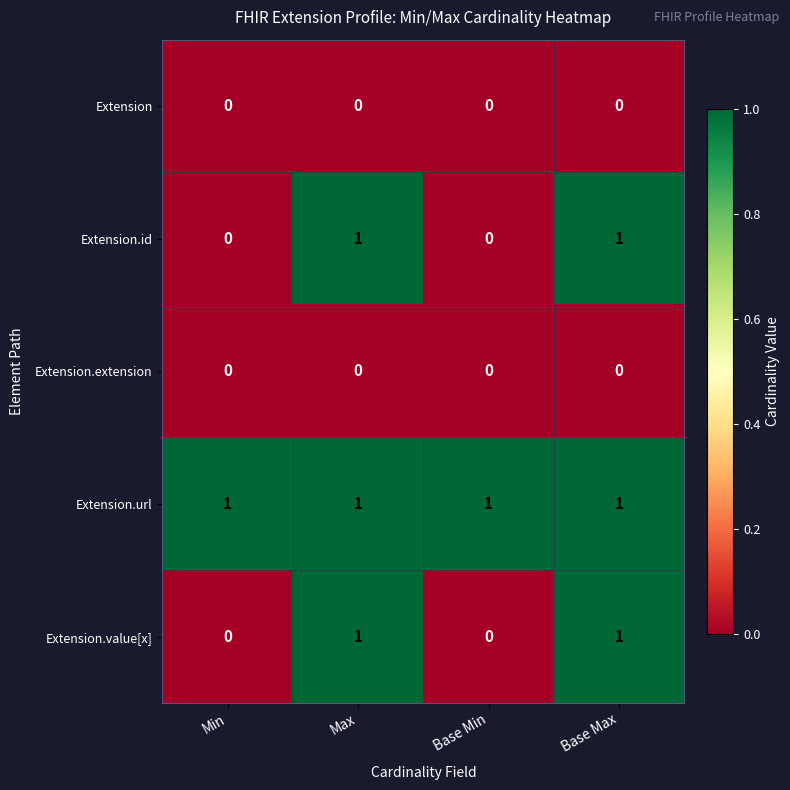

Which series has the largest total across all categories?

Extension.url